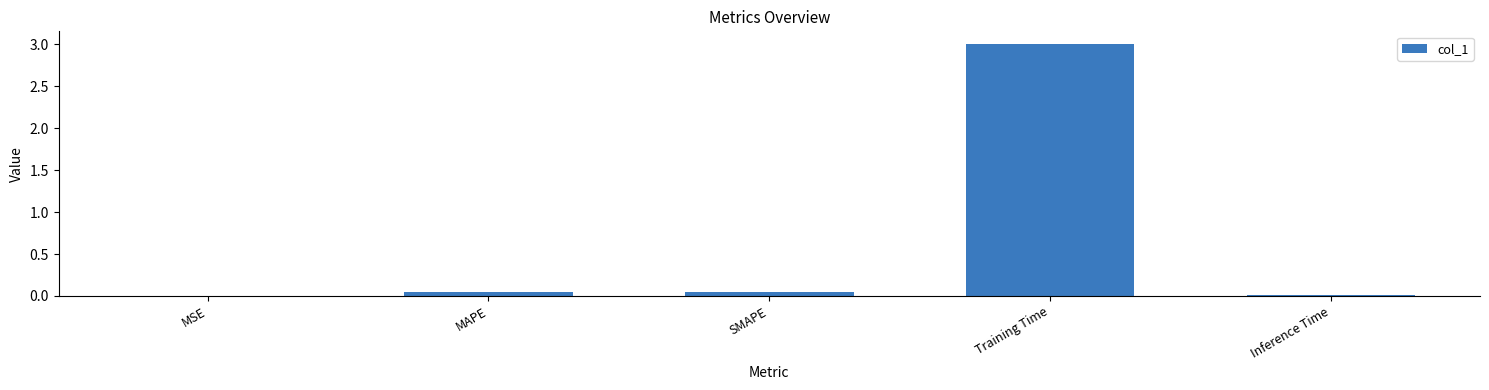

What is the sum of all values?

3.1